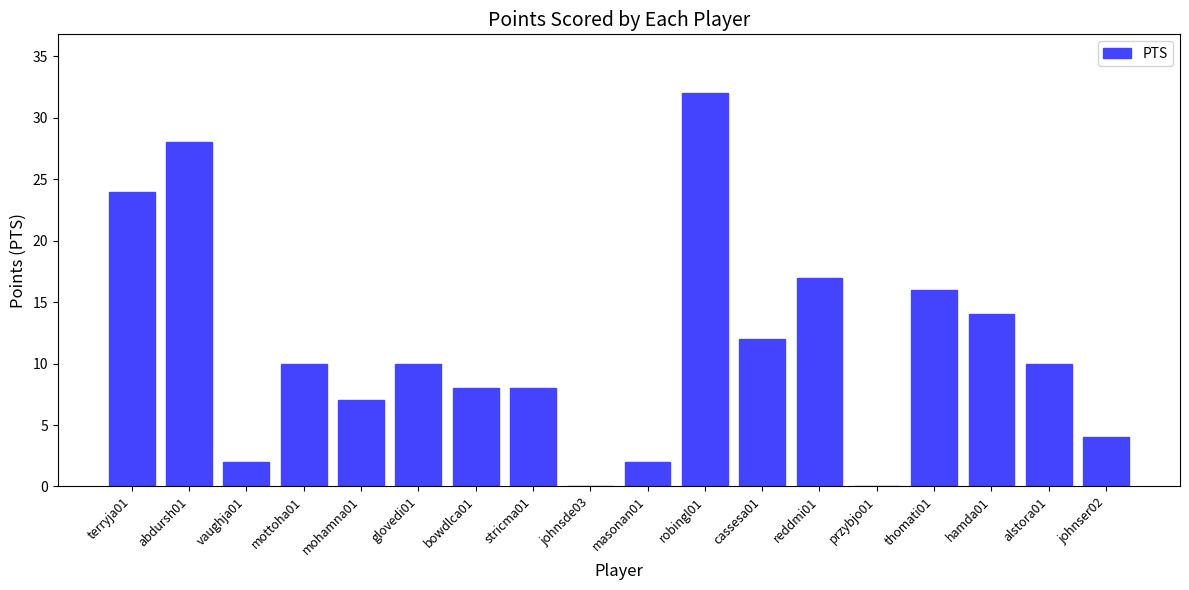

Approximately how many times larger is the value at mottoha01 compared to johnser02?

2.5